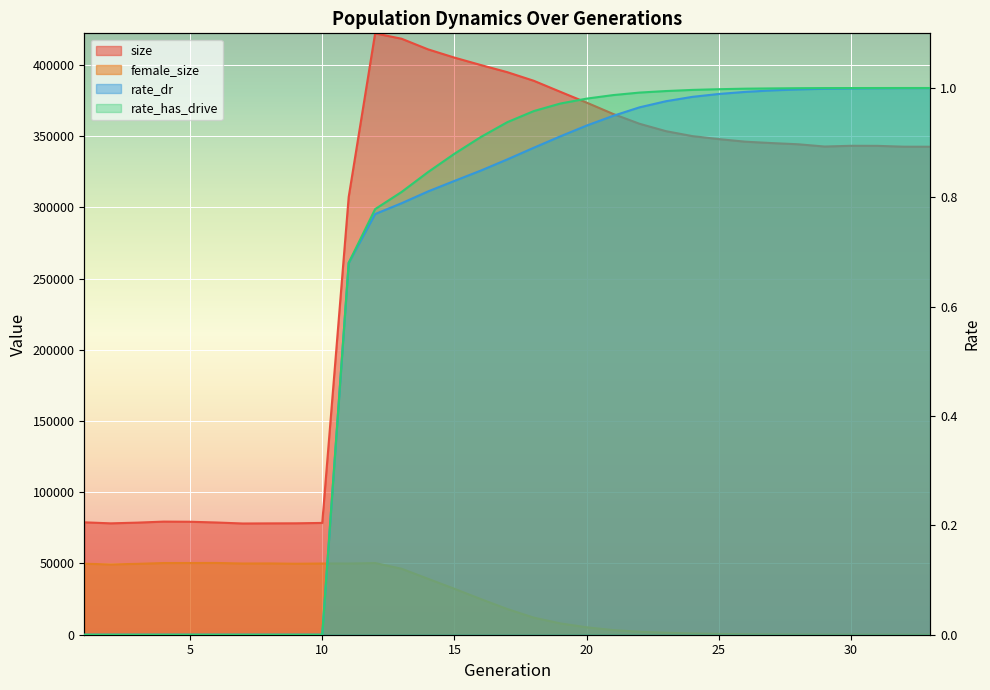

How many distinct data groups are displayed?

4